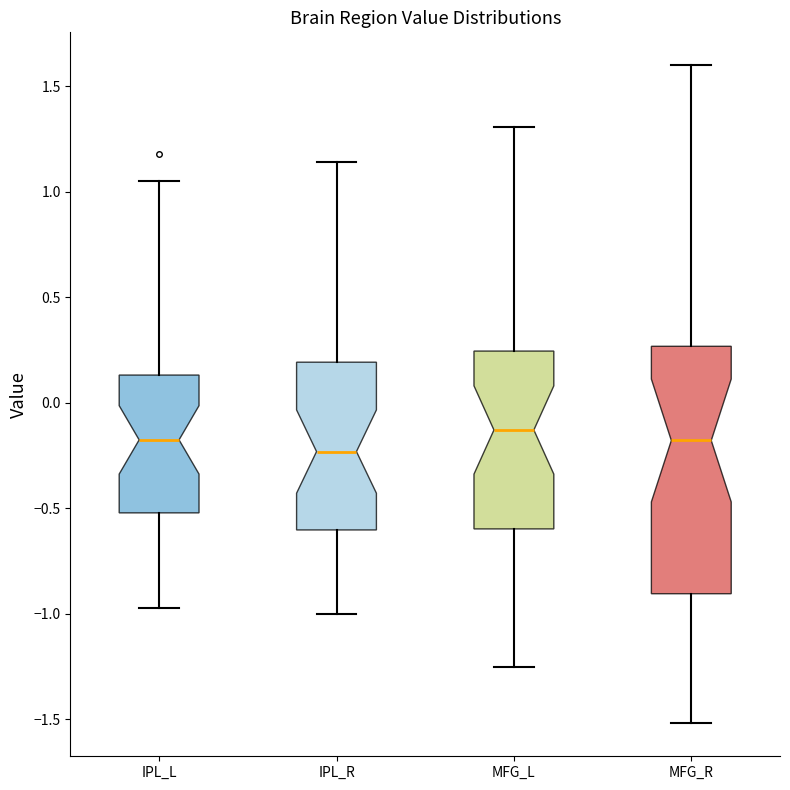

Comparing the boxes themselves (not the whiskers), which one is the tallest?

MFG_R